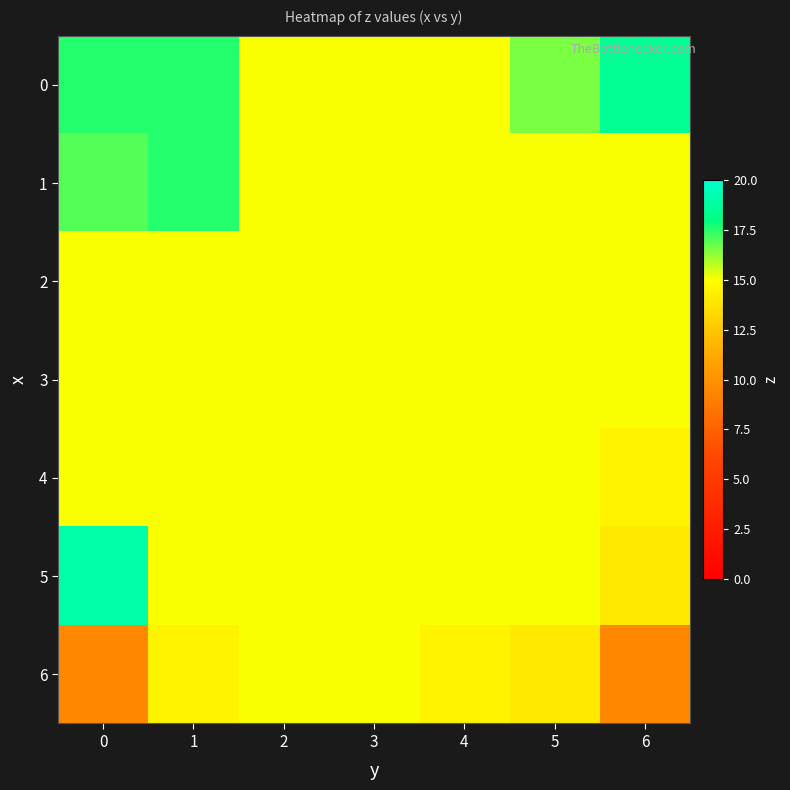

Between 0 and 4, which series saw the biggest shift?

6